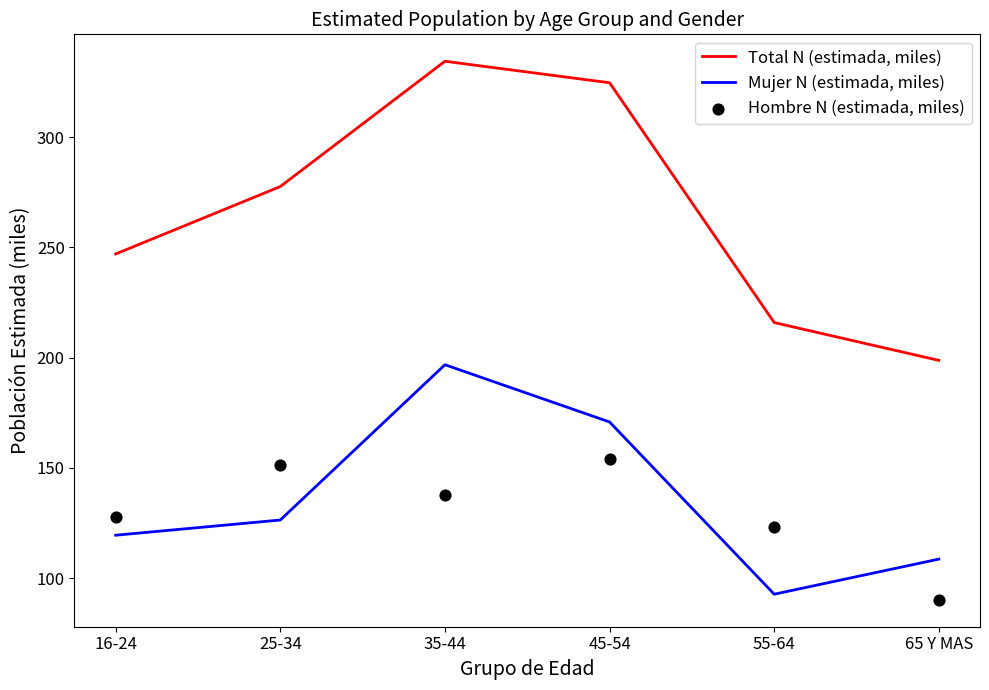

Which series contains the highest Y value?

Total N (estimada, miles)